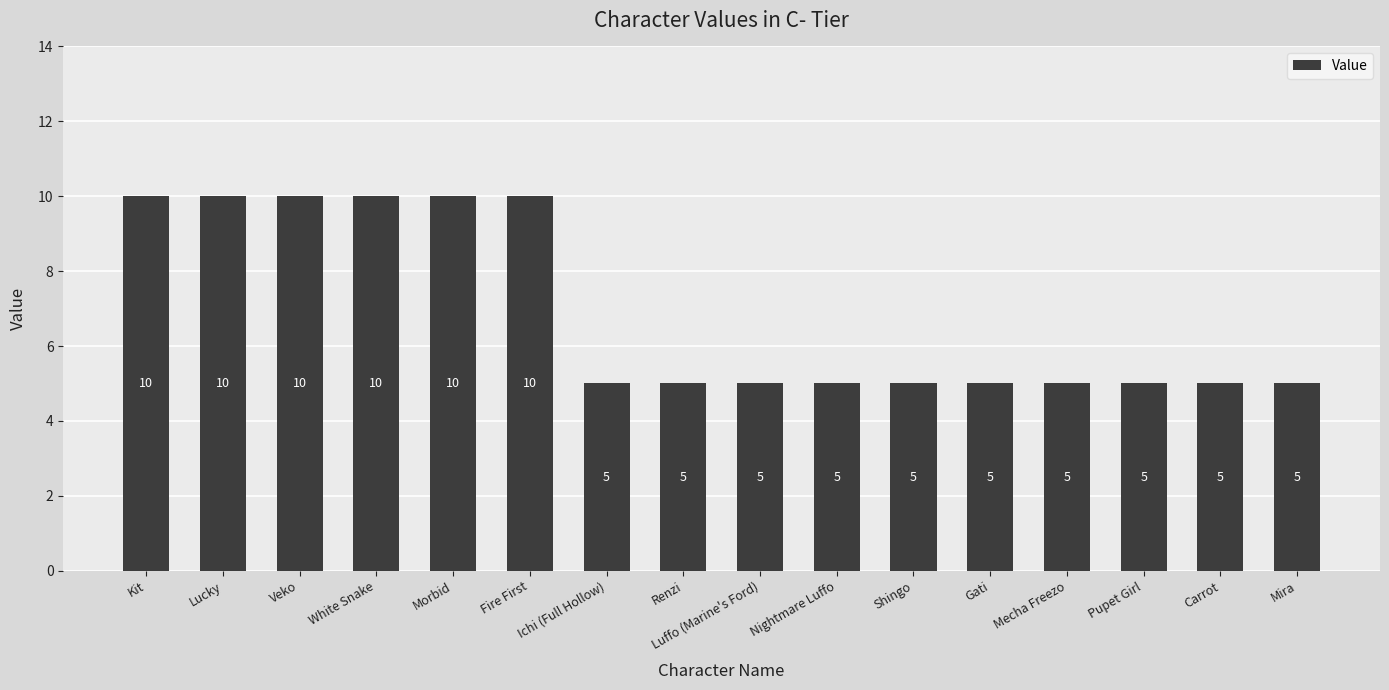

What is the minimum value shown in the chart?

5